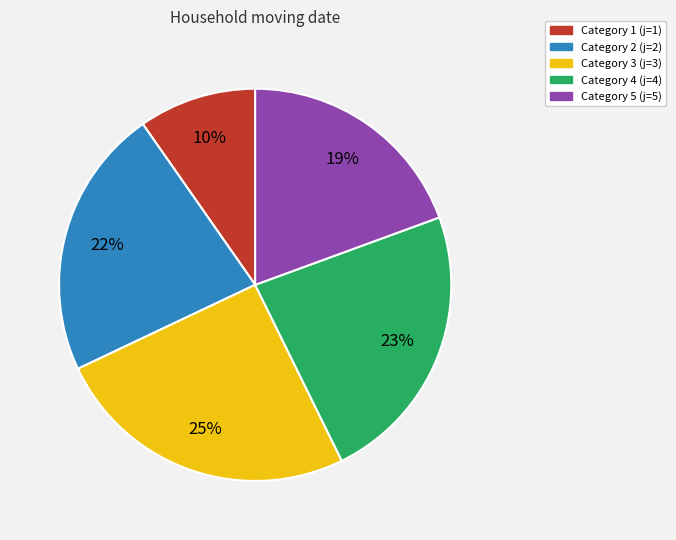

To the nearest percent, what is the average slice percentage?

20%